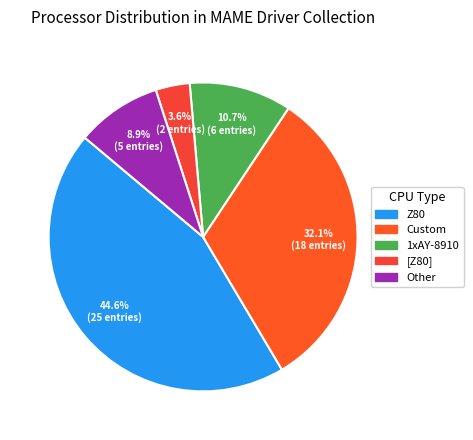

Is there a majority slice in this chart?

No